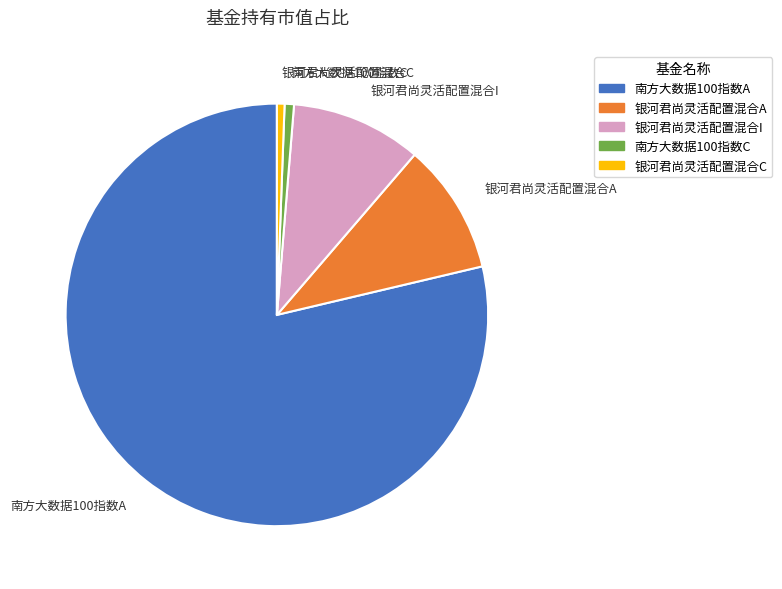

Is it true that 银河君尚灵活配置混合I is 10% of the pie?

True